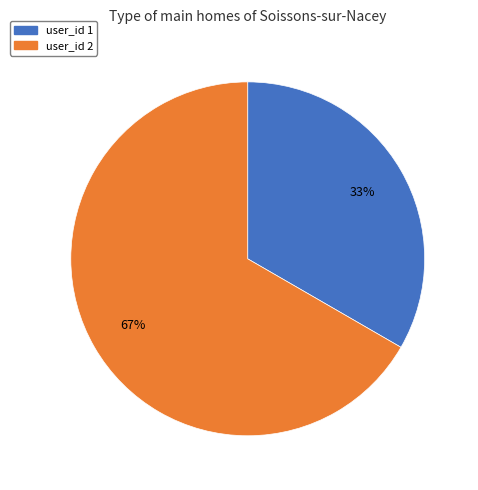

To the nearest percent, what is the average slice percentage?

50%